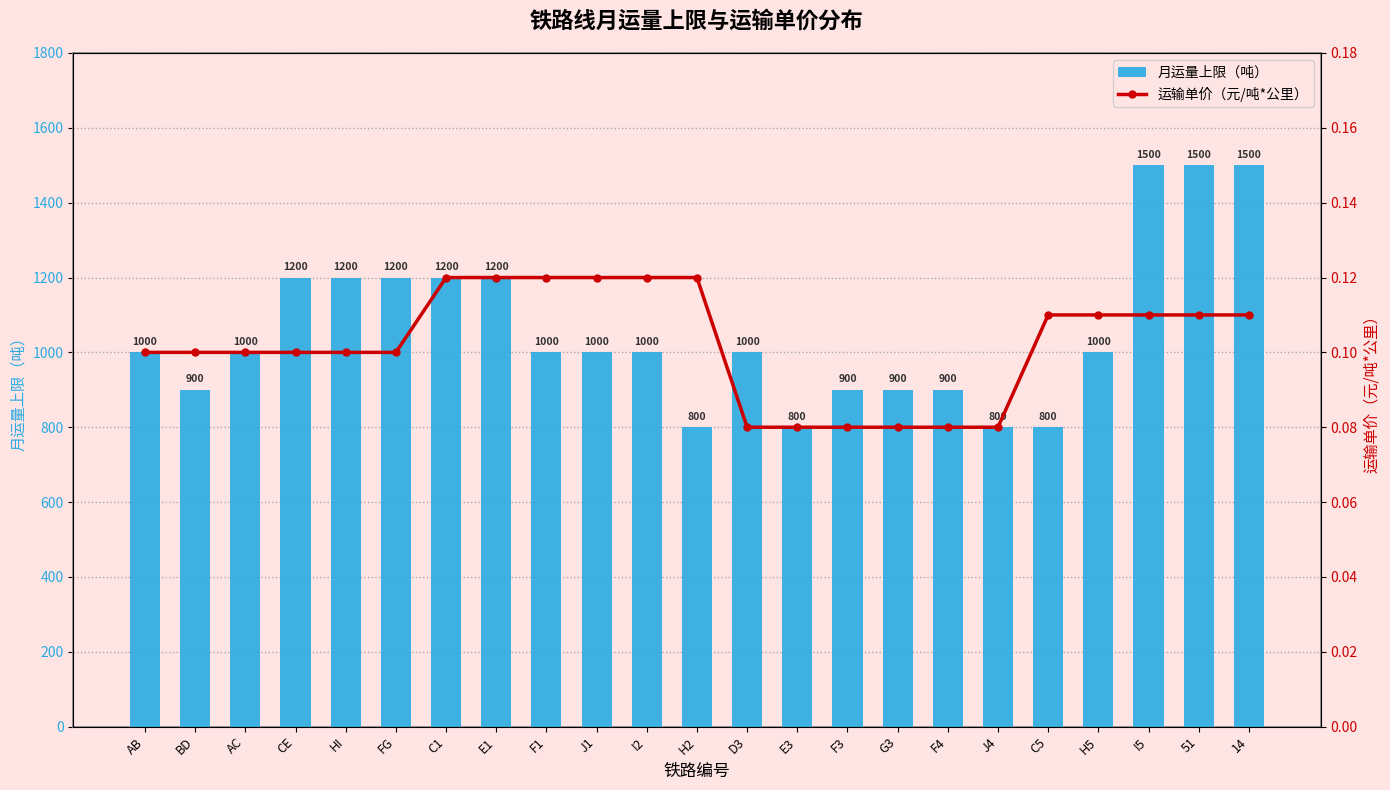

Rank the series by their average value, from lowest to highest.

运输单价（元/吨*公里）, 月运量上限（吨）